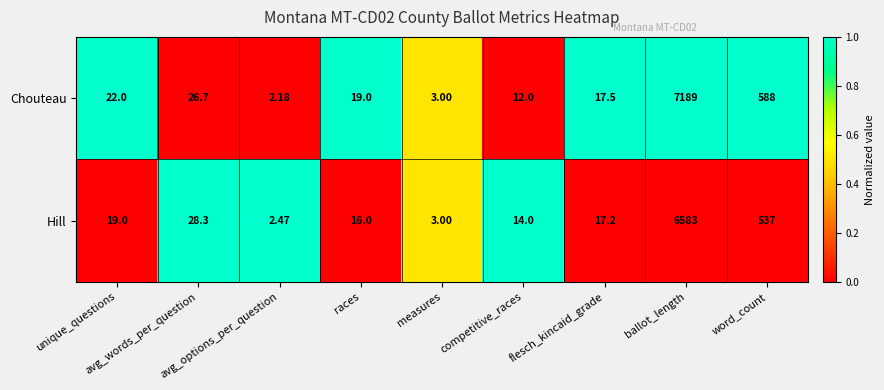

At word_count, list the series in order from smallest to largest.

Hill, Chouteau